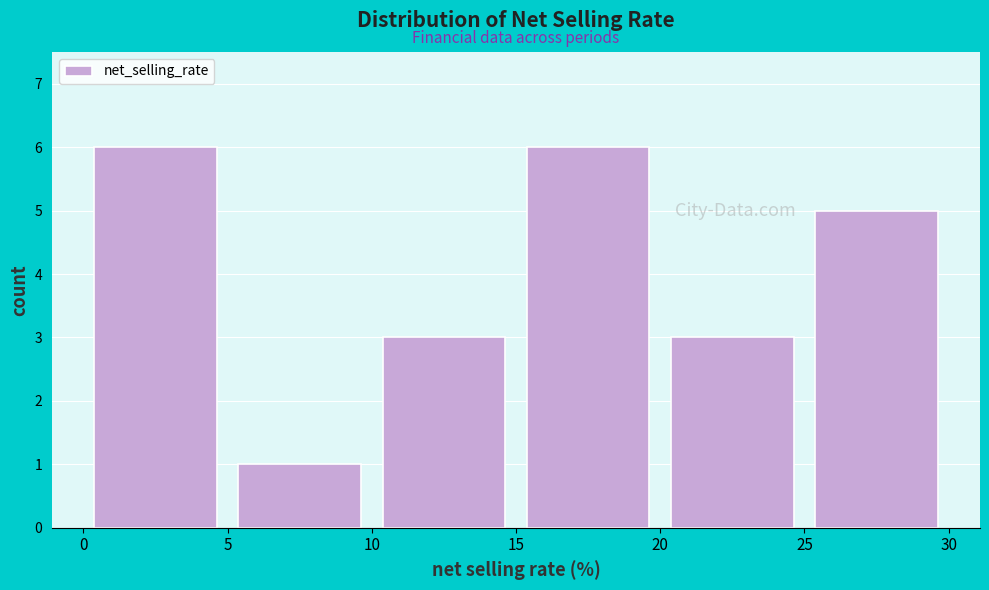

Reading left to right, list every bar in this chart as the range it spans on the x-axis followed by its height. The values are not printed on the chart, so give them approximately, as read against the axis.

0 to 5: 6
5 to 10: 1
10 to 15: 3
15 to 20: 6
20 to 25: 3
25 to 30: 5